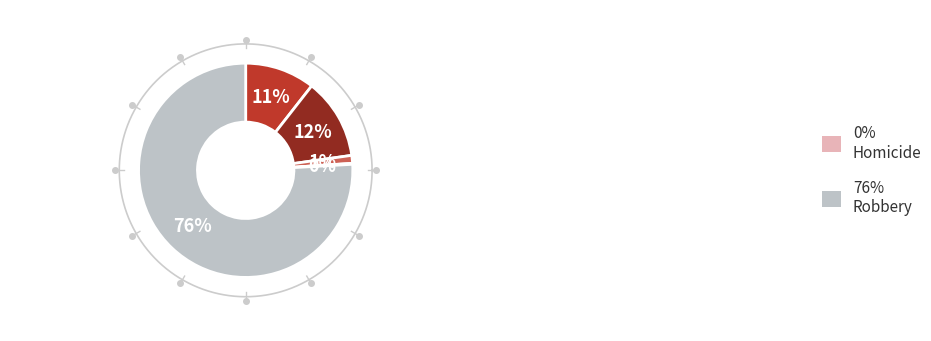

What percentage is the Robbery slice, to the nearest percent?

76%